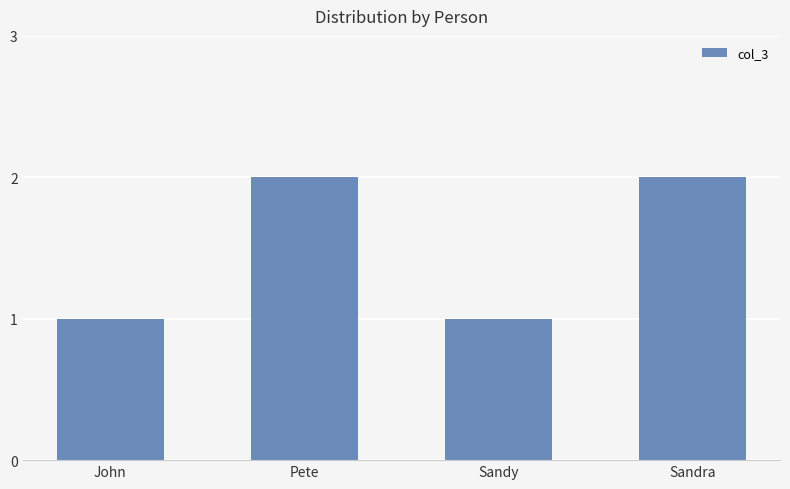

The value at Pete is 1. True or false?

False